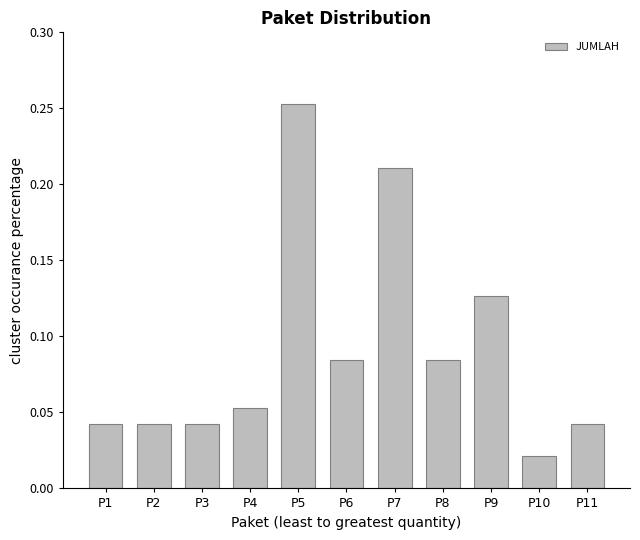

What is the sum of all values?

1.0